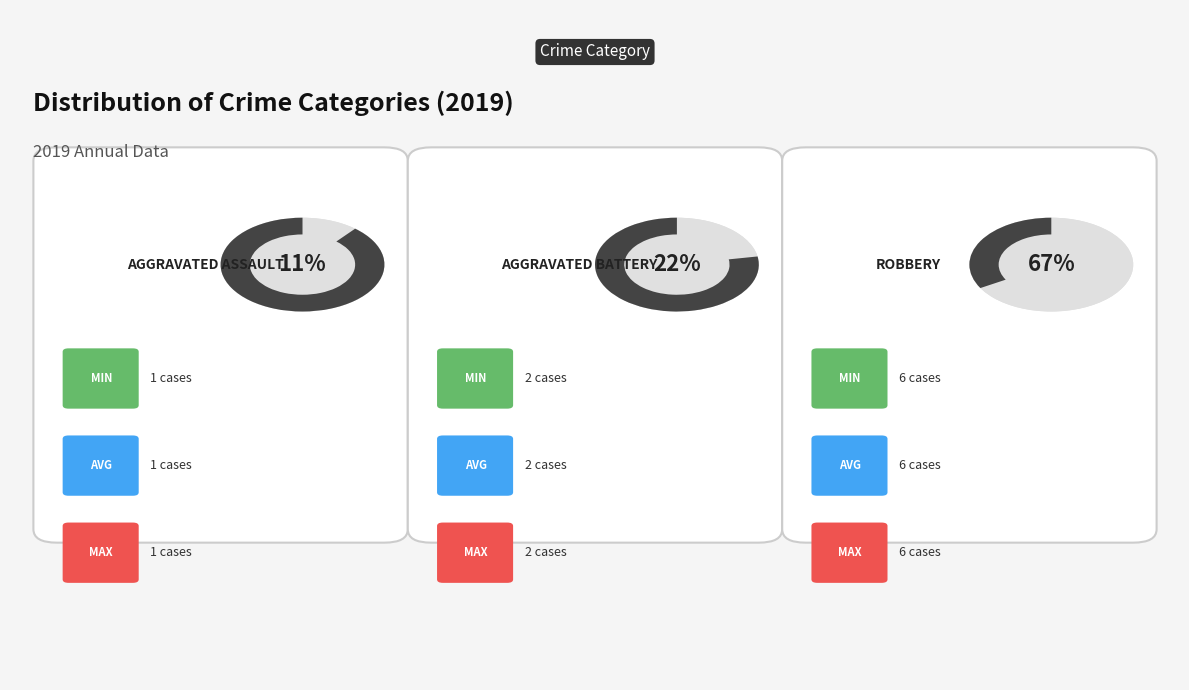

To the nearest percent, what is the difference between the Robbery and Aggravated Battery slice percentages?

44%